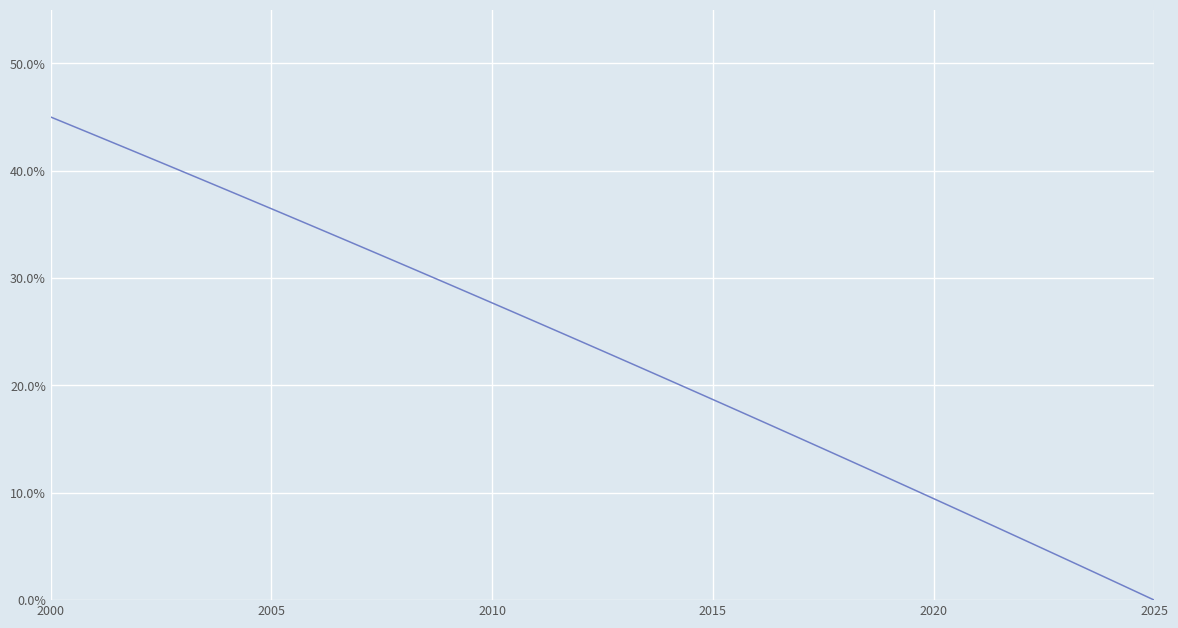

Which label corresponds to the largest value in the chart?

2000